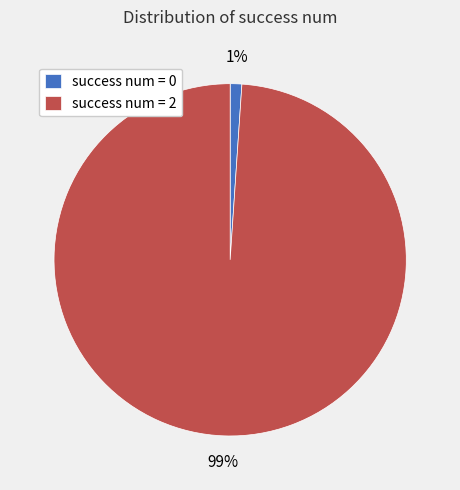

Which slice represents more than half of the pie?

success num = 2